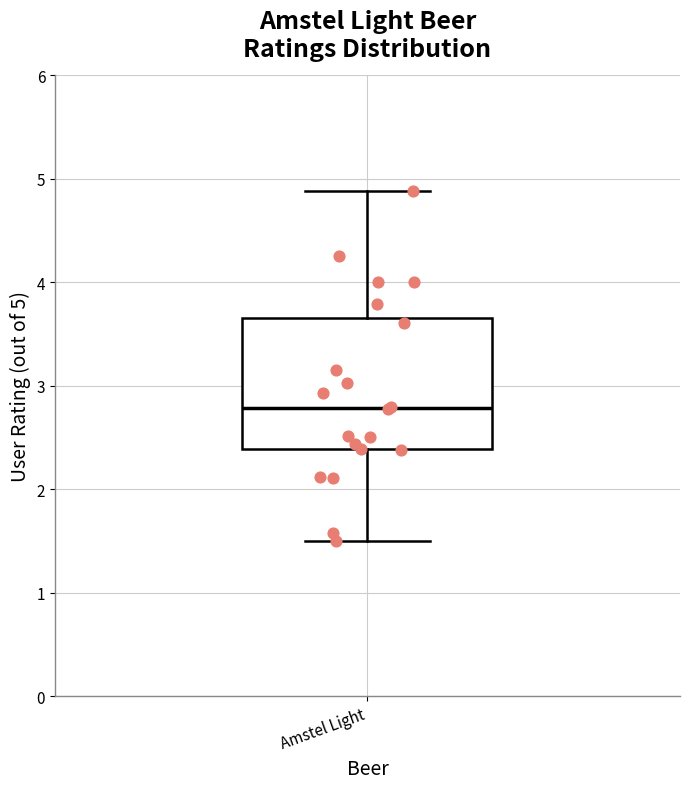

Where does the median line of the box for Amstel Light sit on the y-axis? The values are not printed on the chart, so give them approximately, as read against the axis.

2.8